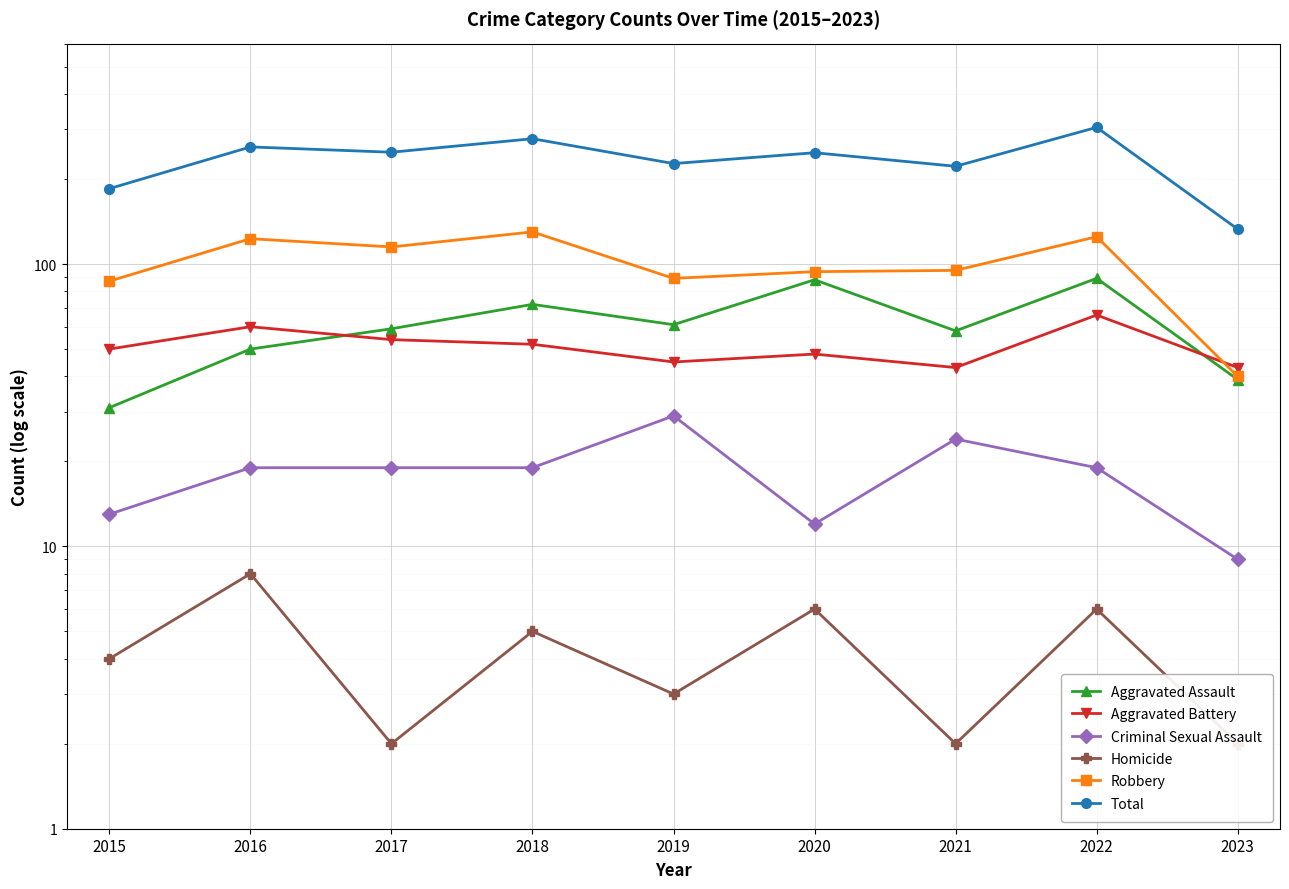

What is the minimum value shown in the chart?

2